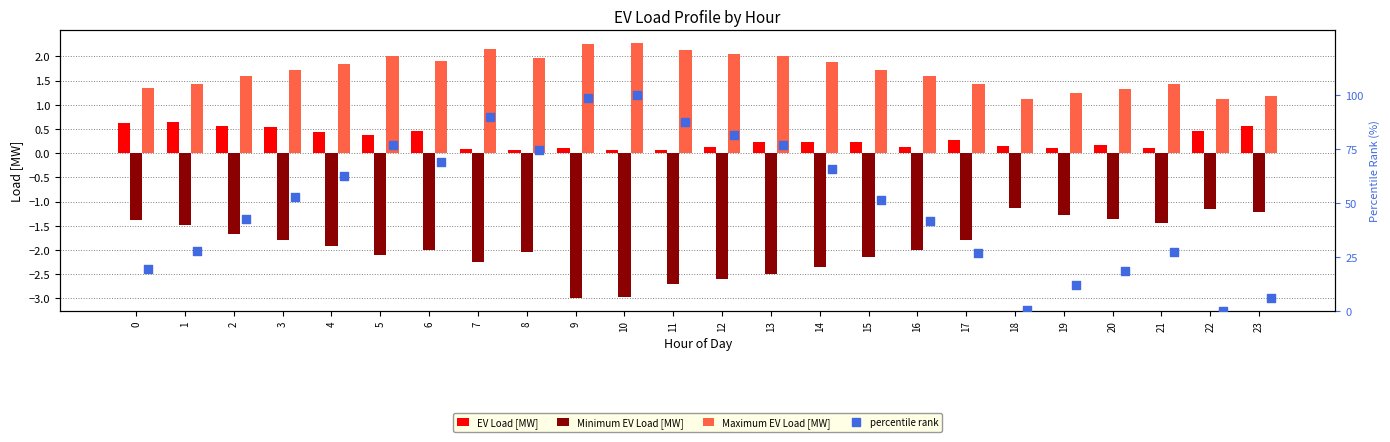

Which series has the largest total across all categories?

percentile rank